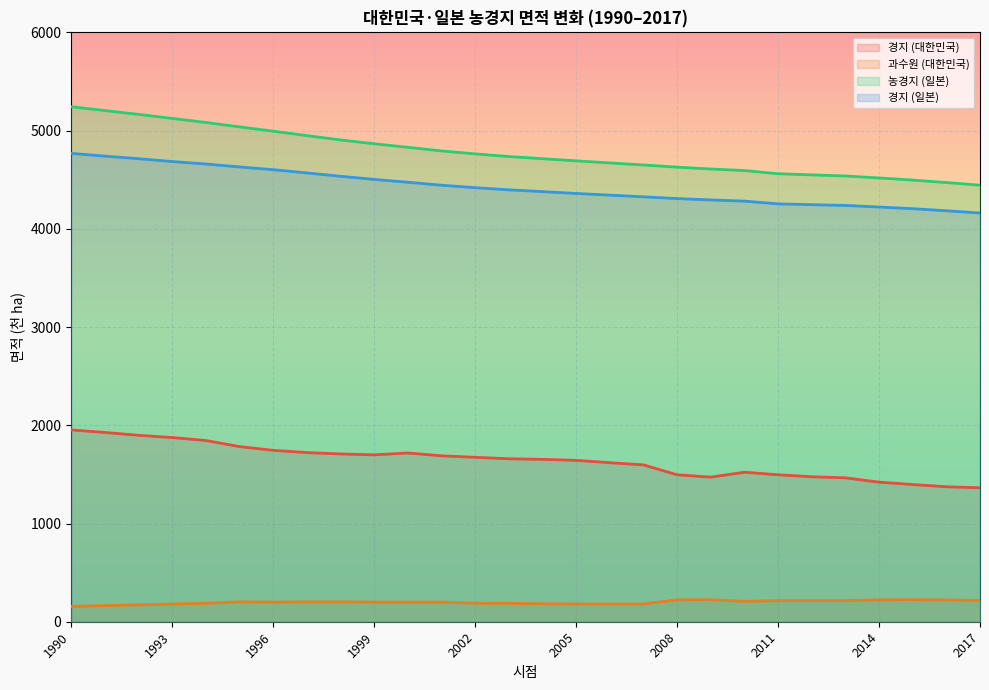

The value of 농경지 (일본) at 1998 is 4905. True or false?

True